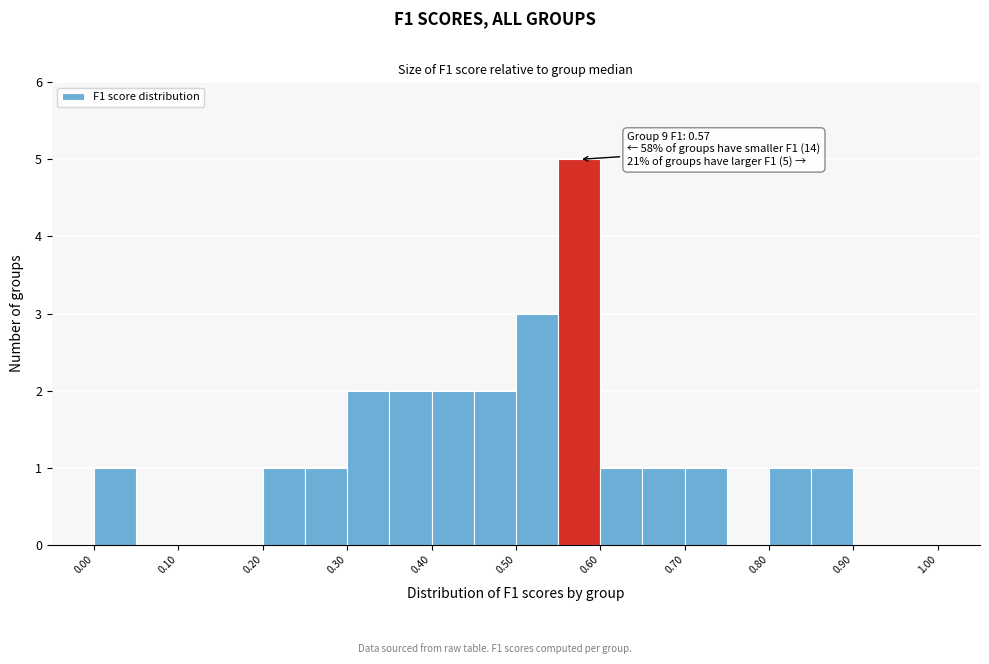

Over which range of the x-axis is the bar tallest?

0.55 to 0.60